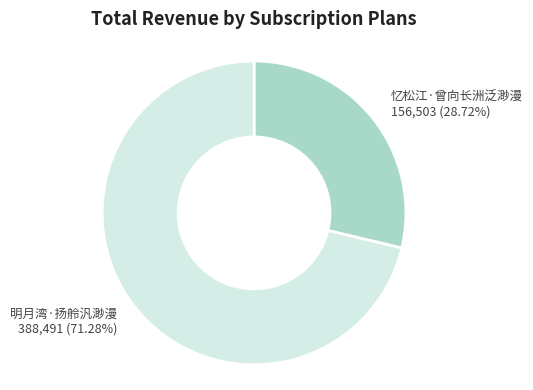

Which has a higher value, 忆松江·曾向长洲泛渺漫 or 明月湾·扬舲汎渺漫?

明月湾·扬舲汎渺漫